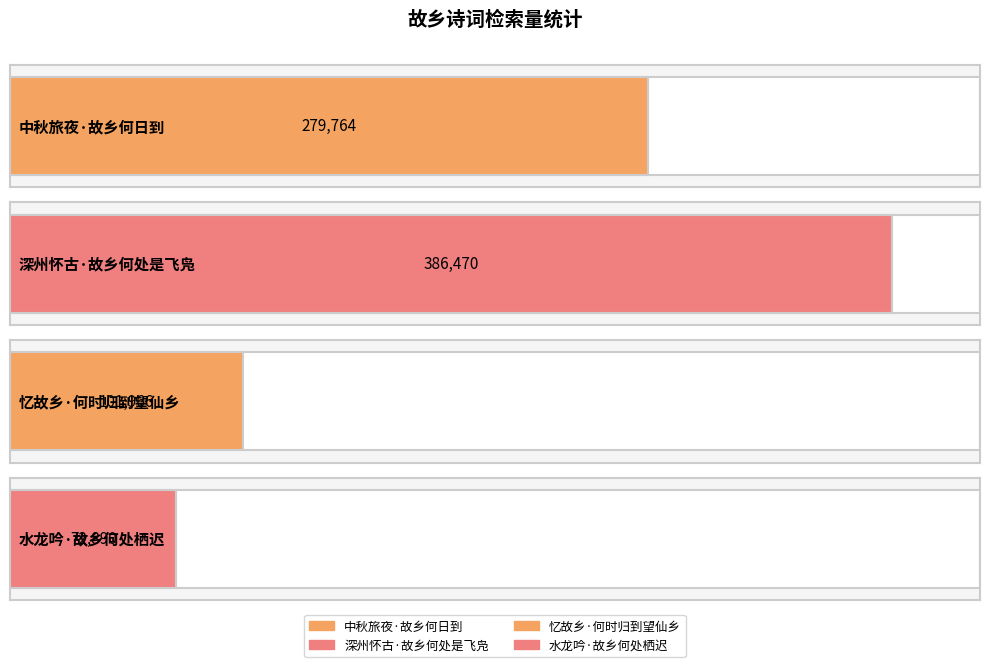

How many values exceed 279764?

1